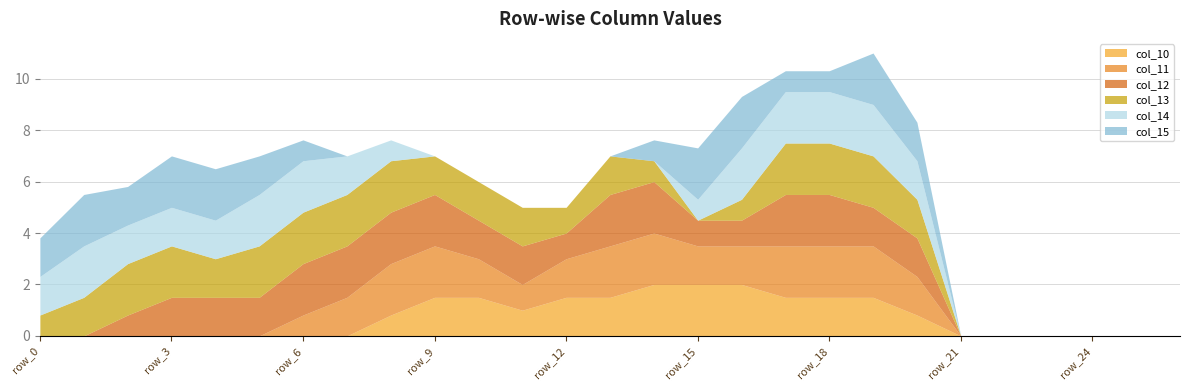

What is the maximum value shown in the chart?

2.0